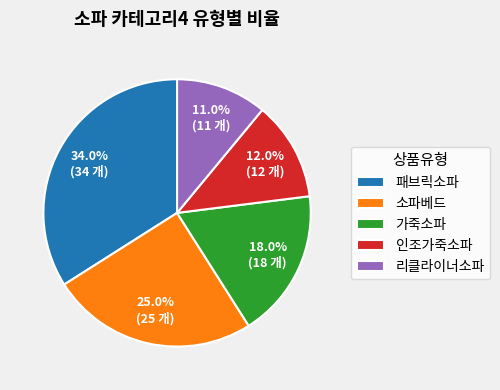

True or false: 가죽소파 accounts for 18% of the total.

True